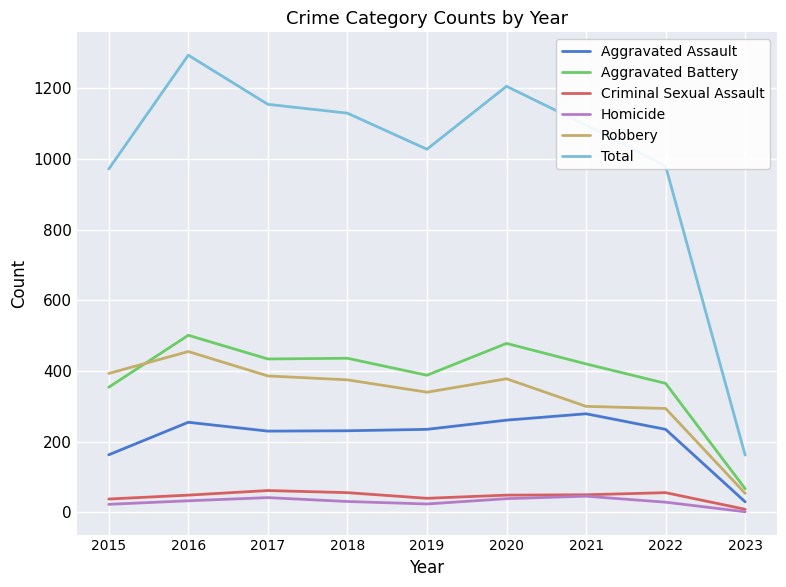

In Homicide, how many points are higher than both neighbors (excluding endpoints)?

2